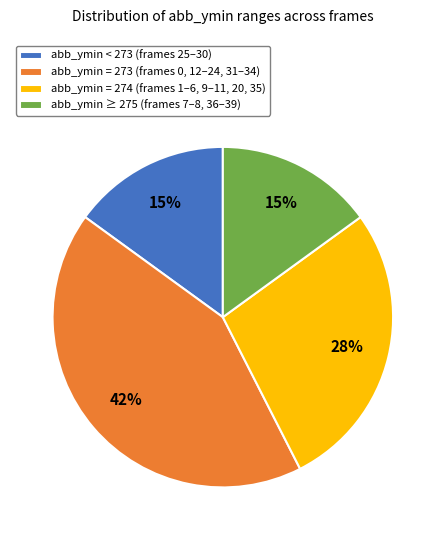

True or false: abb_ymin = 274 (frames 1–6, 9–11, 20, 35) accounts for 13% of the total.

False